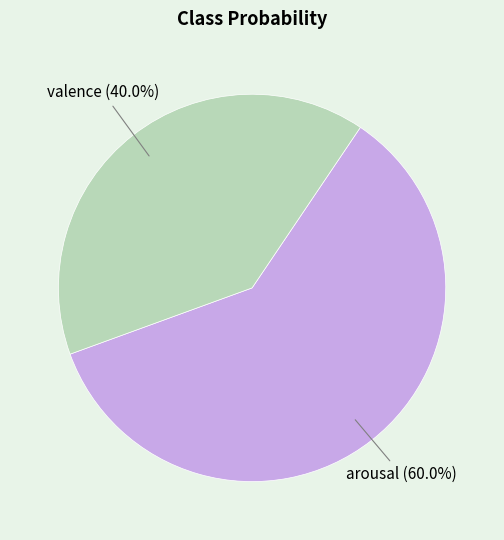

Which category has the smallest portion of the pie?

valence